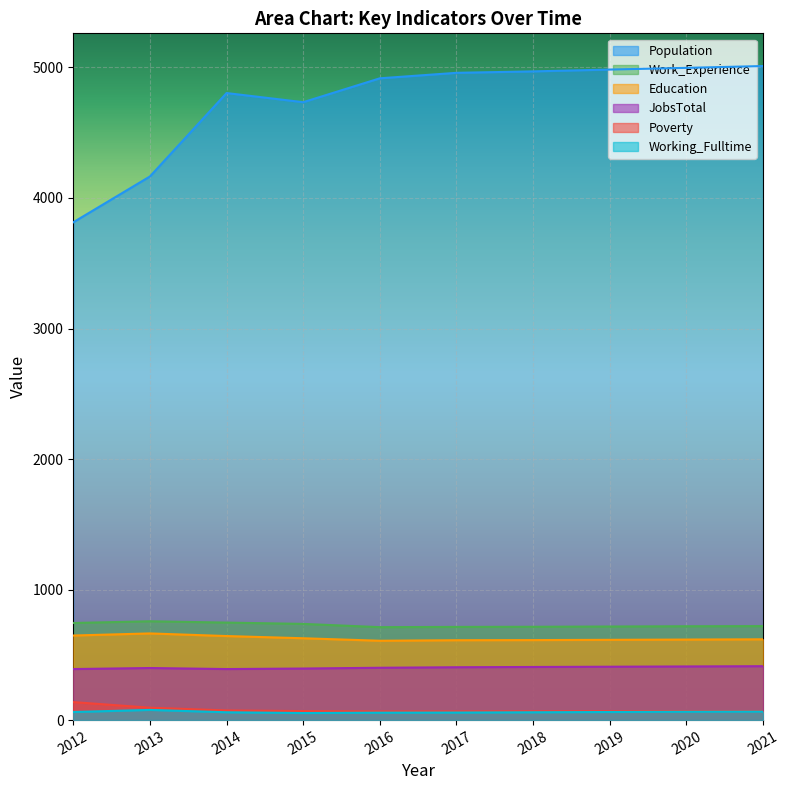

Is the value of Poverty at 2014 greater than the value of JobsTotal at 2018?

No